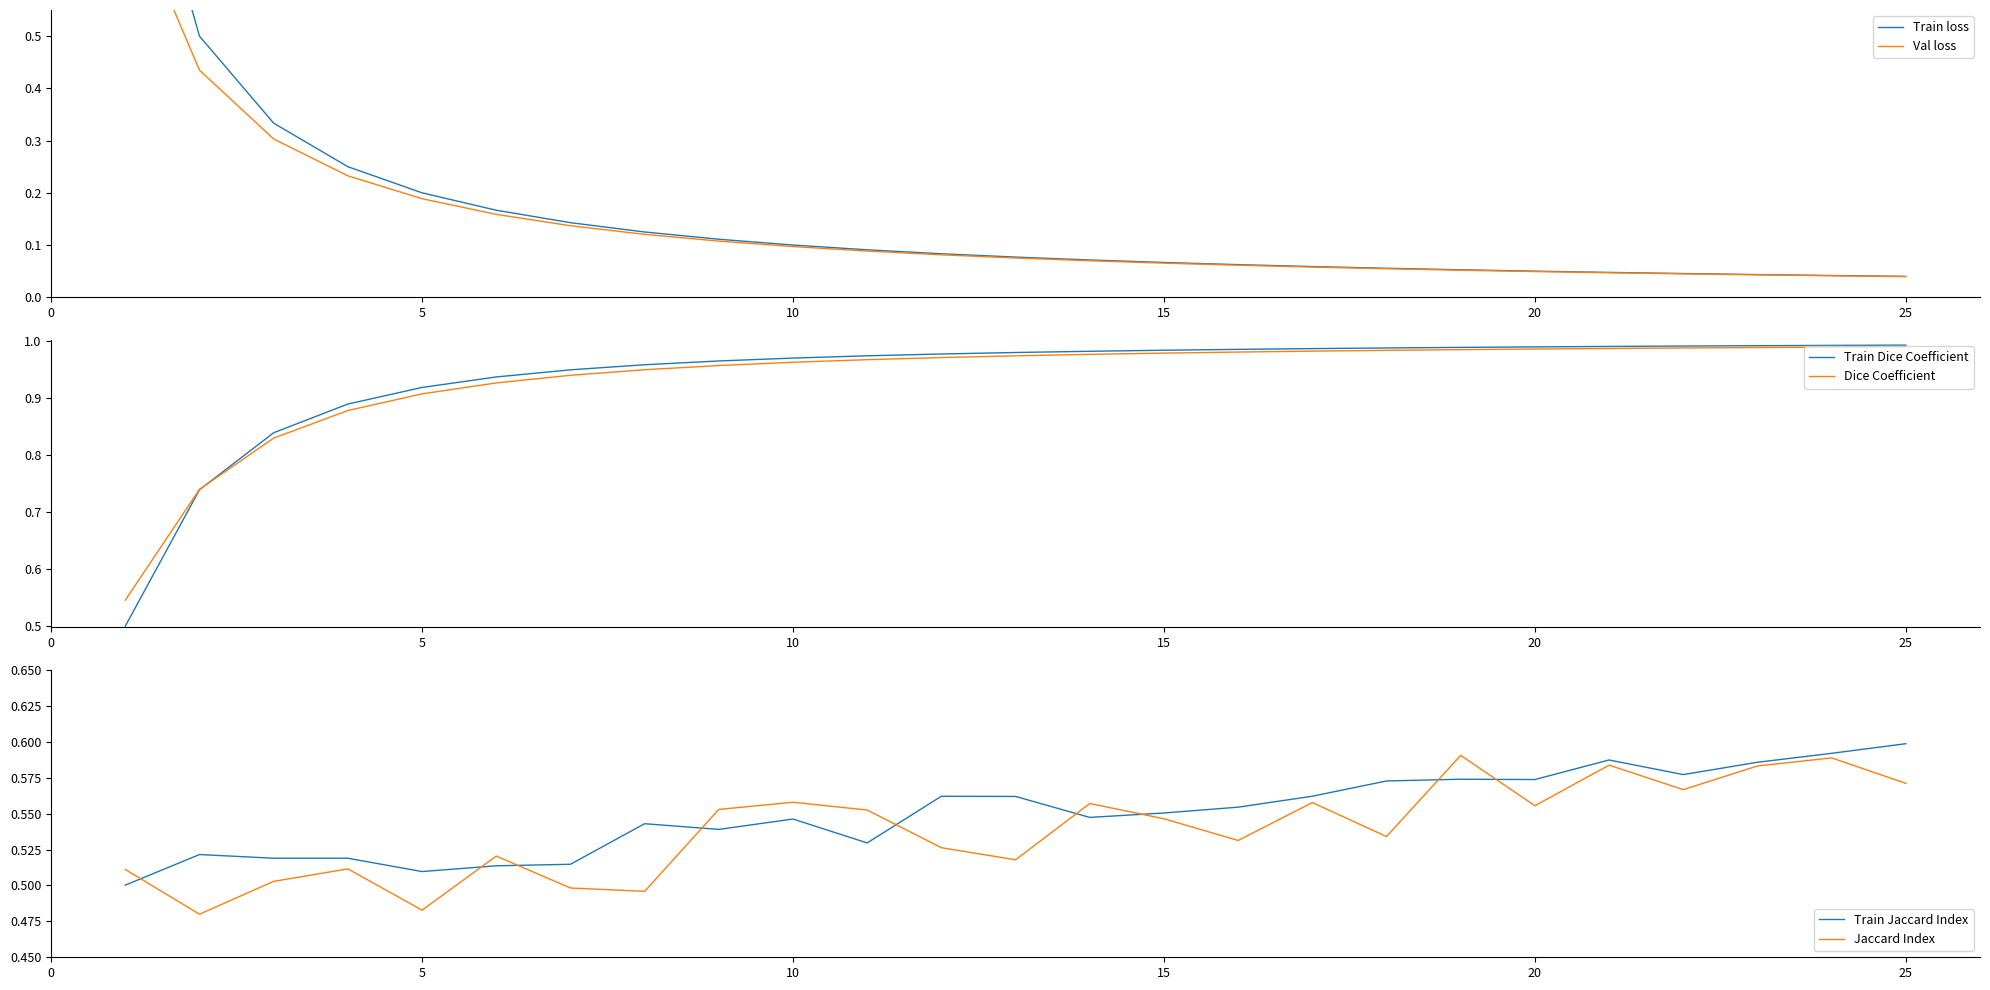

What are all the series names shown in the legend?

Train loss, Val loss, Train Dice Coefficient, Dice Coefficient, Train Jaccard Index, Jaccard Index